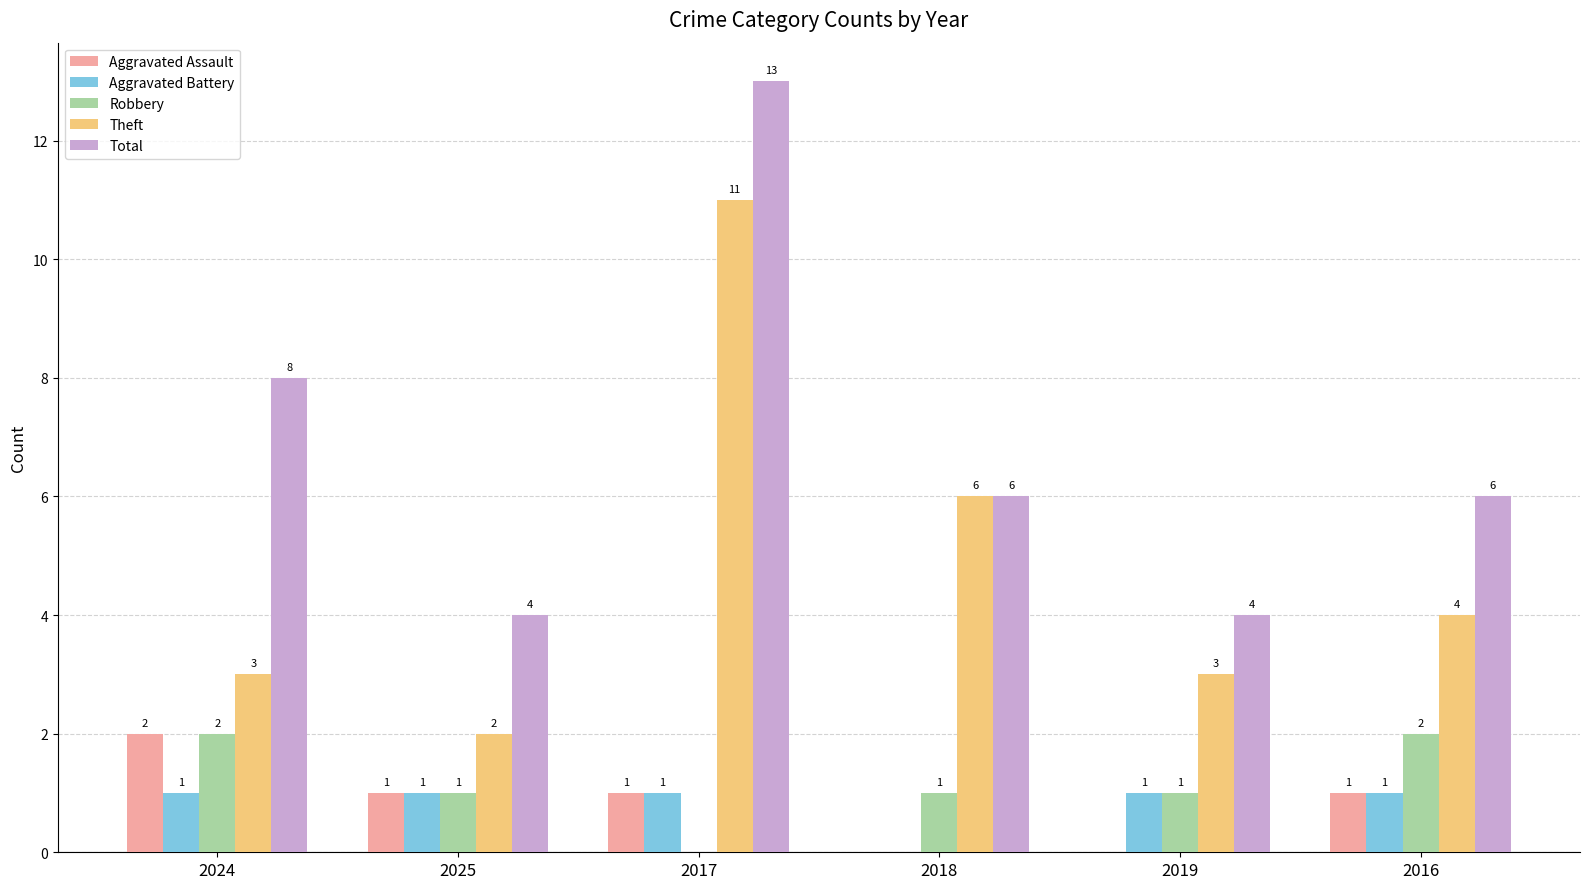

The value of Theft at 2019 is 2. True or false?

False